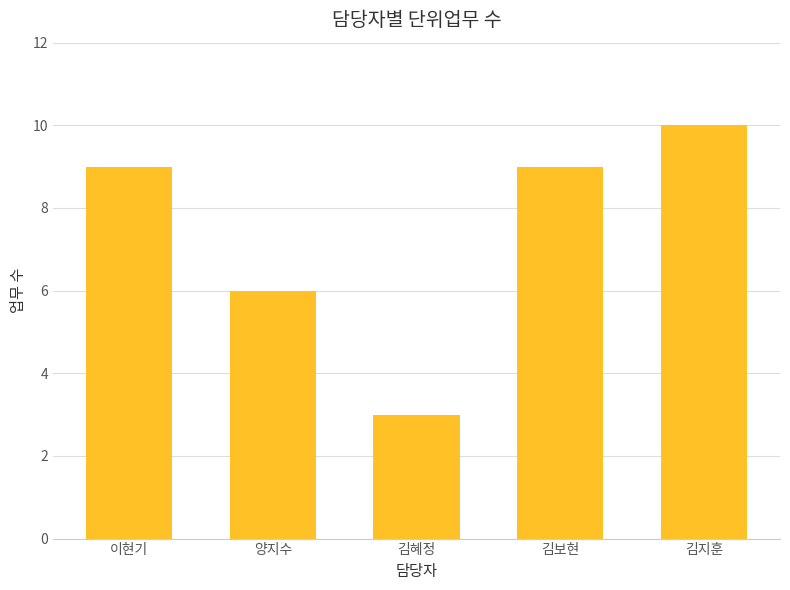

What is the difference between the second highest and minimum values?

6